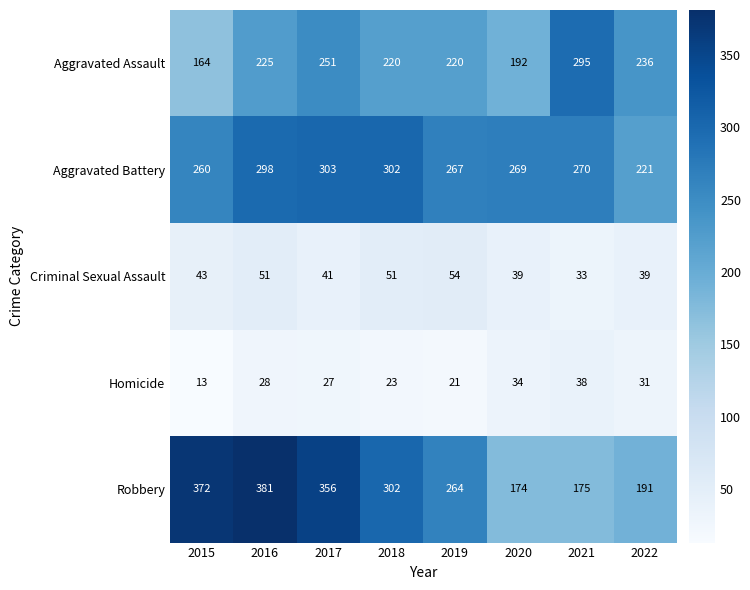

What is the difference between the Aggravated Assault values at 2017 and 2016?

26